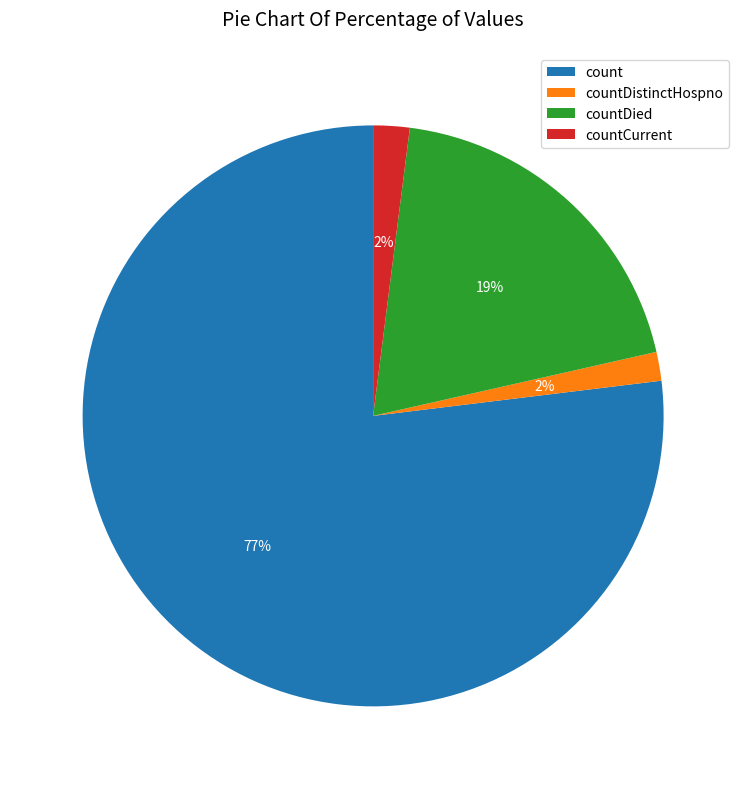

How many segments does this pie chart have?

4